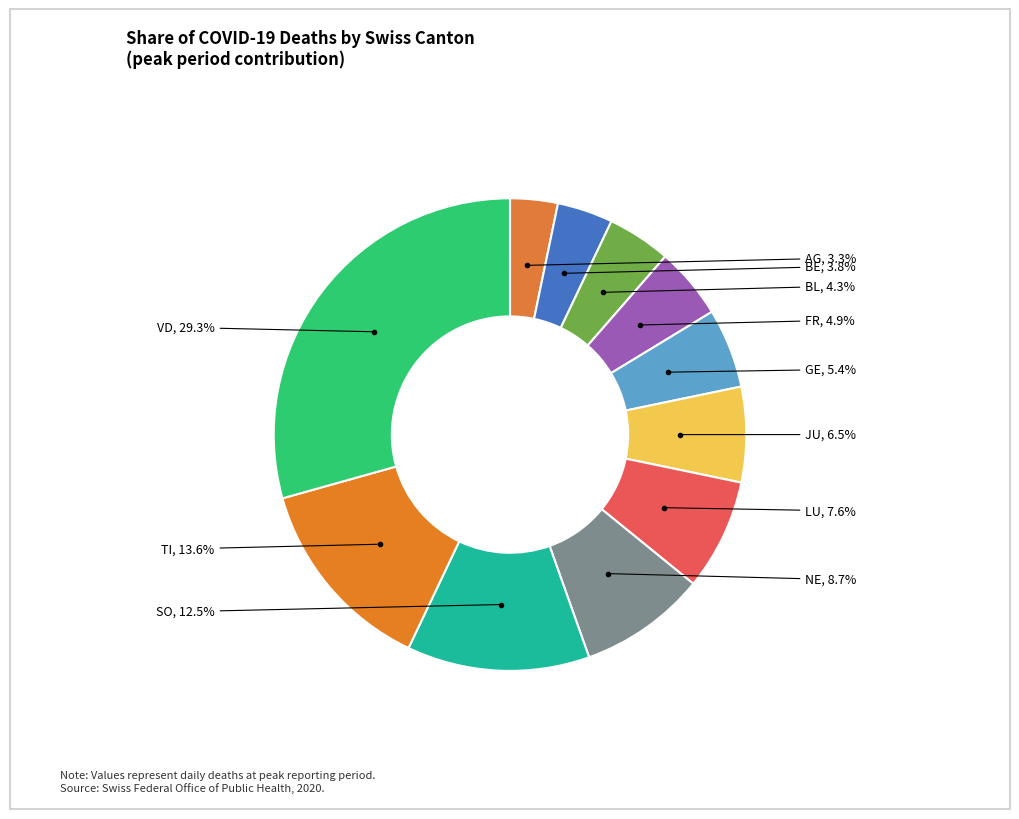

Combined, what portion of the pie is GE and FR?

10.3%